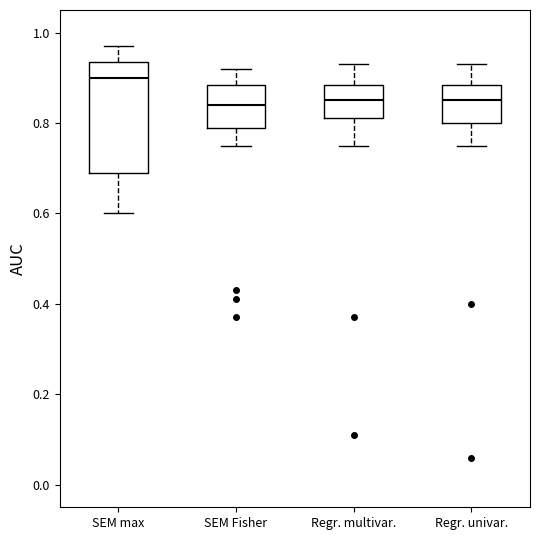

Reading left to right, transcribe this box plot: for each box, give where its median line is, the range the box spans, and where its two whiskers end, as read against the y-axis. The values are not printed on the chart, so give them approximately, as read against the axis.

SEM max: median 0.90, box 0.70 to 0.94, whiskers 0.60 to 0.98
SEM Fisher: median 0.84, box 0.80 to 0.88, whiskers 0.76 to 0.92
Regr. multivar.: median 0.86, box 0.82 to 0.88, whiskers 0.76 to 0.94
Regr. univar.: median 0.86, box 0.80 to 0.88, whiskers 0.76 to 0.94